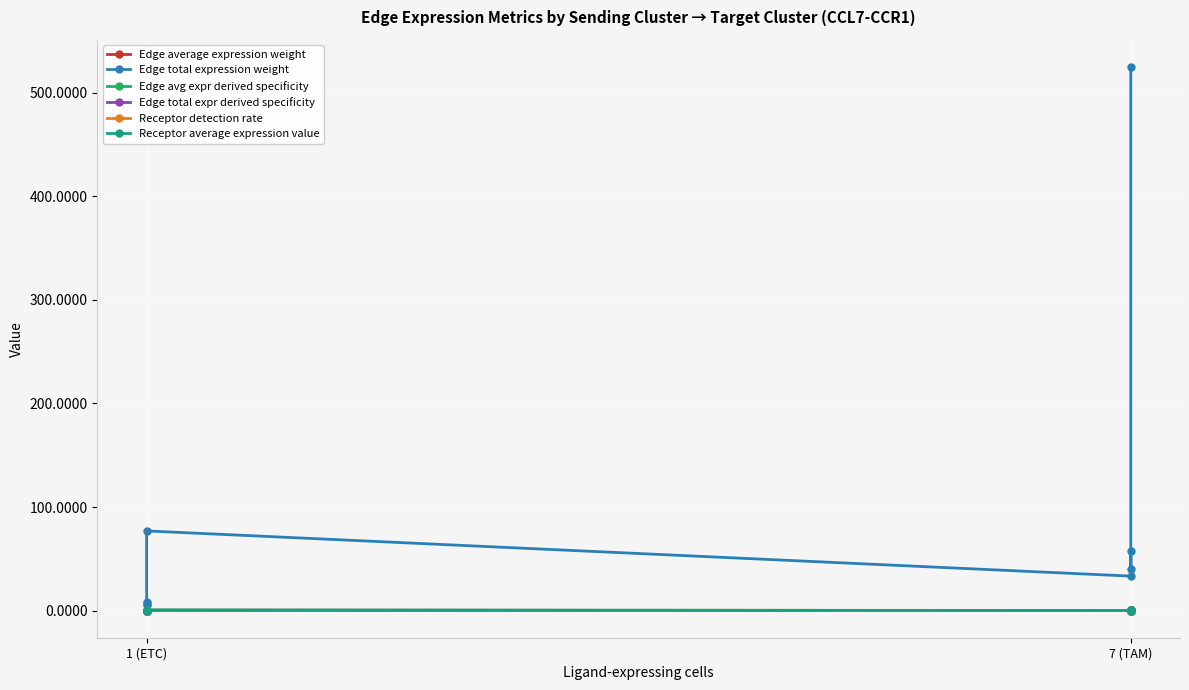

True or false: Edge avg expr derived specificity and Edge total expr derived specificity intersect in this chart.

True